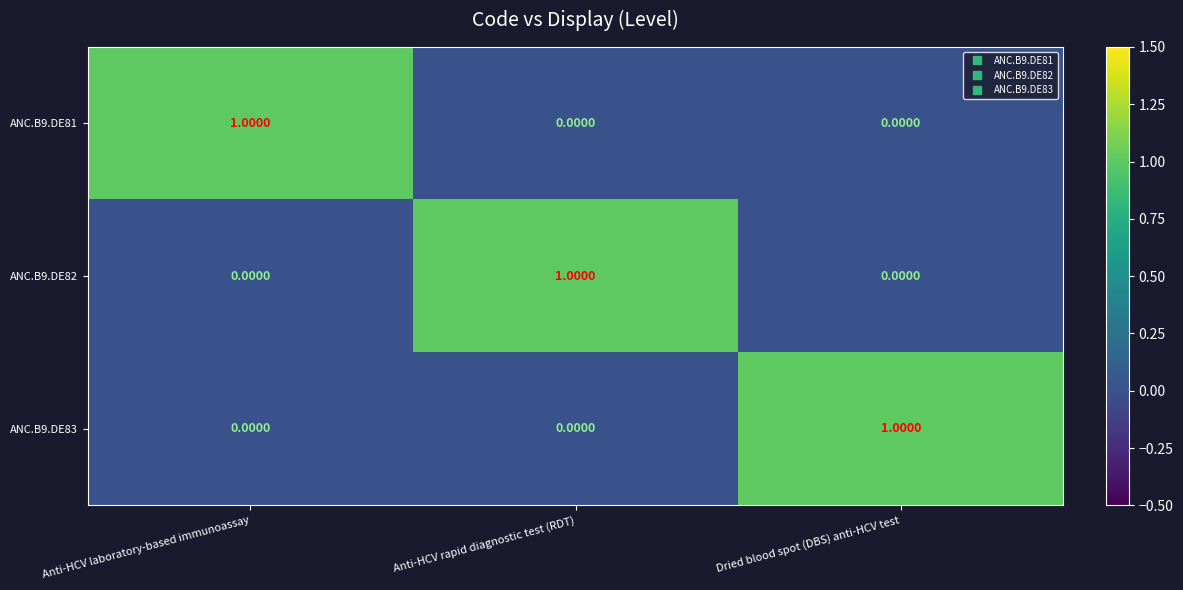

At how many categories does at least one series exceed 0?

3